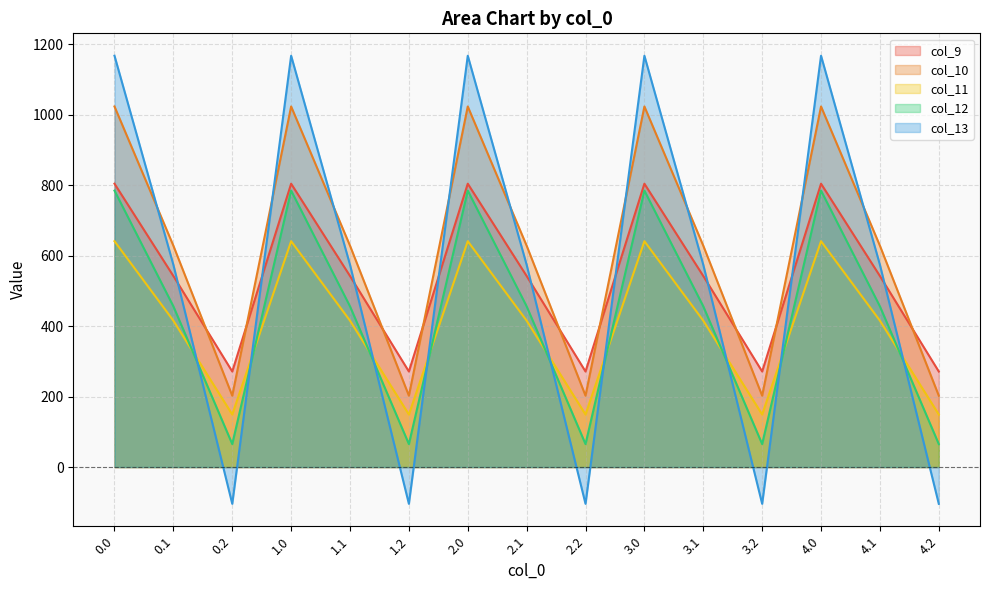

Does the chart display data point markers on the line(s)?

No